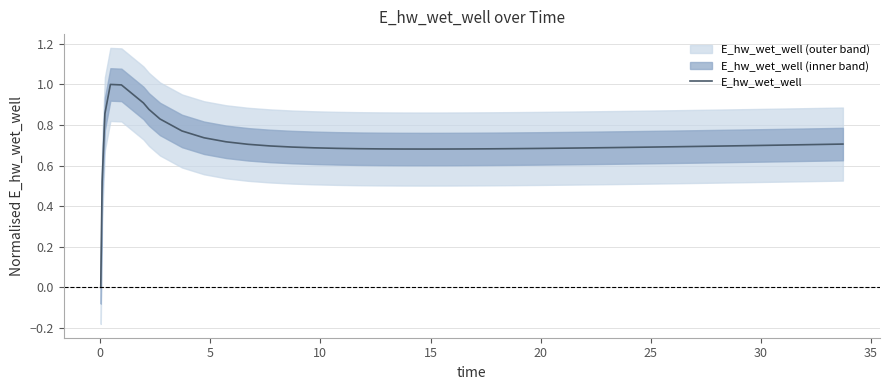

What is the maximum value for E_hw_wet_well?

1.0